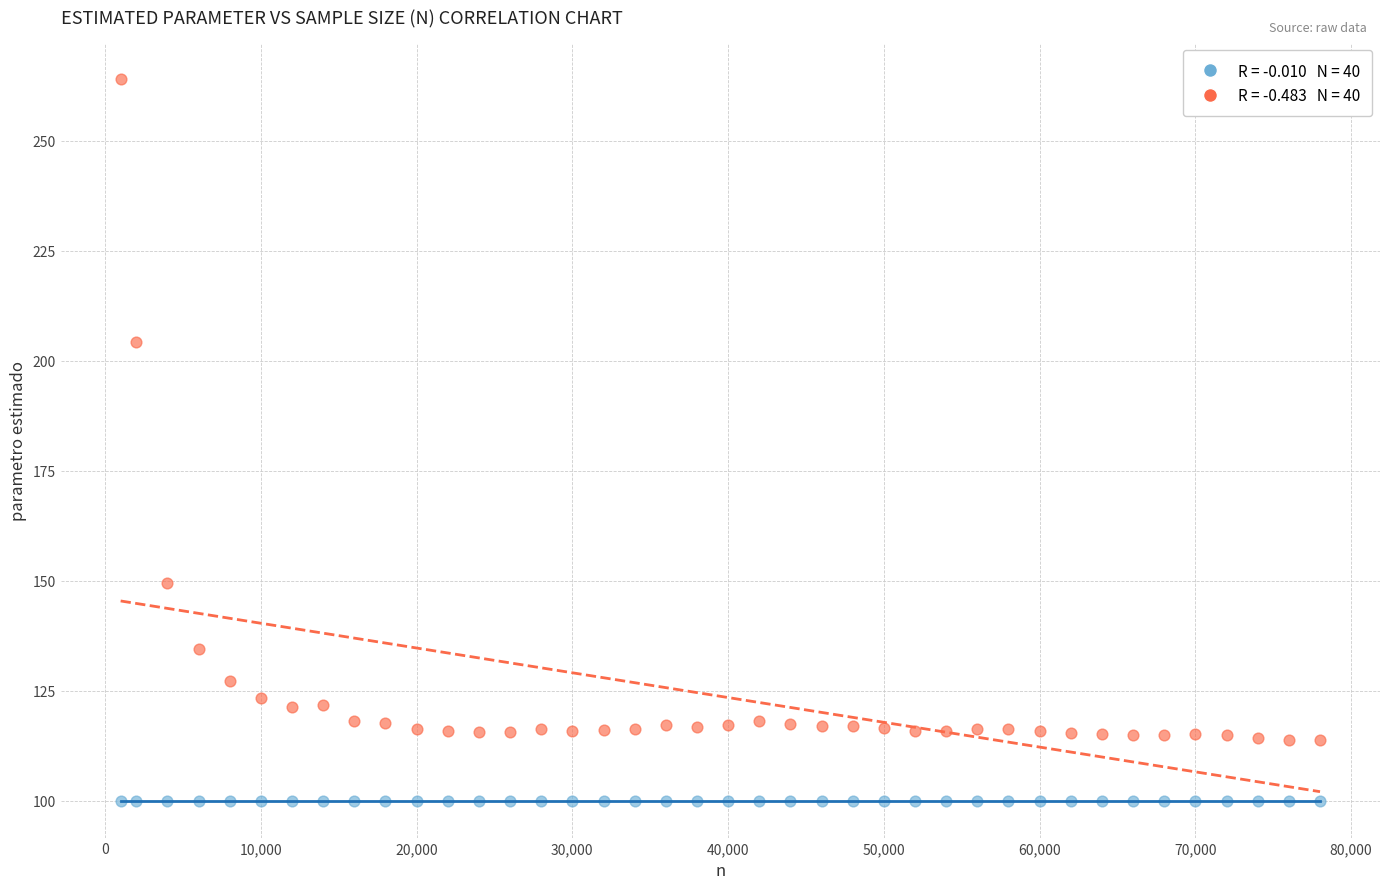

Across all data points, what is the range of Y values (max minus min)?

164.3